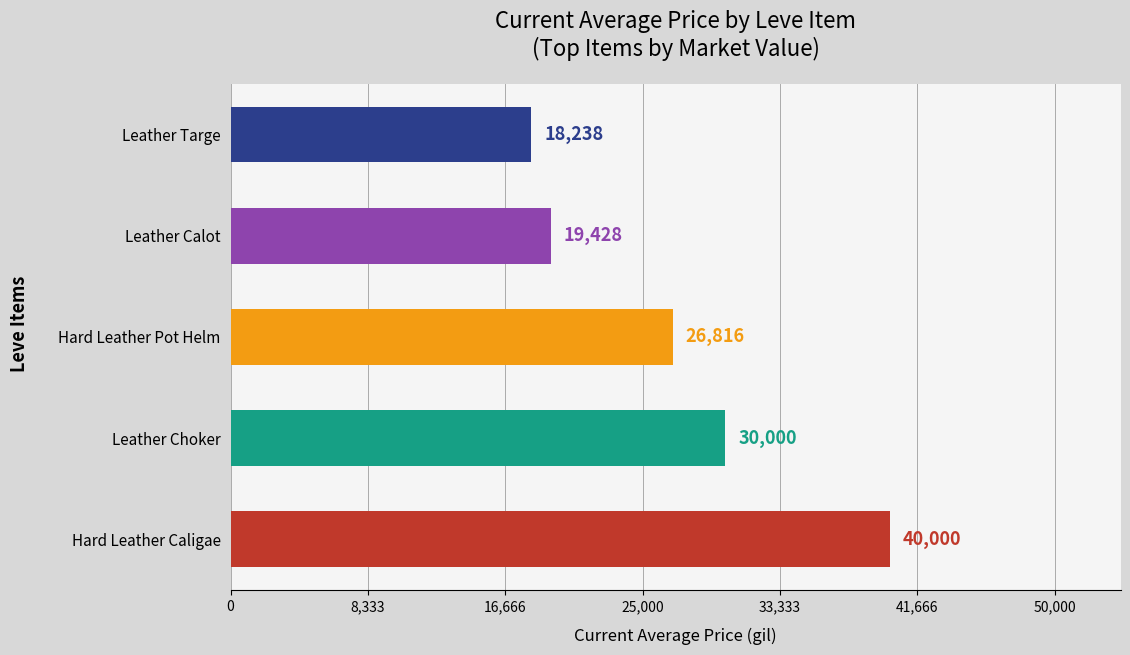

Between Leather Calot and Hard Leather Caligae, which is larger?

Hard Leather Caligae